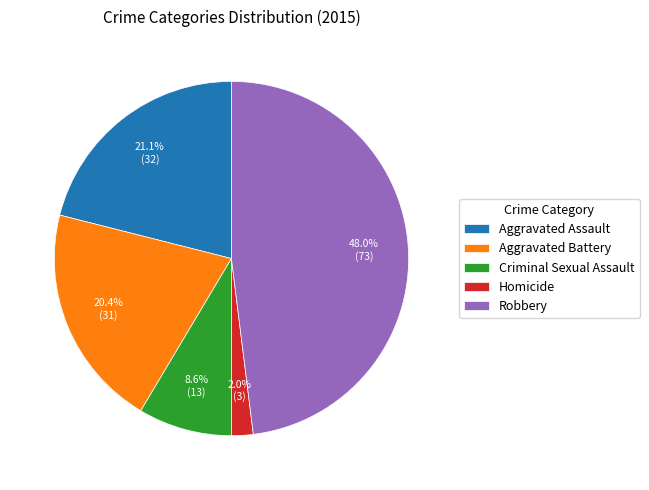

To the nearest percent, what is the average slice percentage?

20%